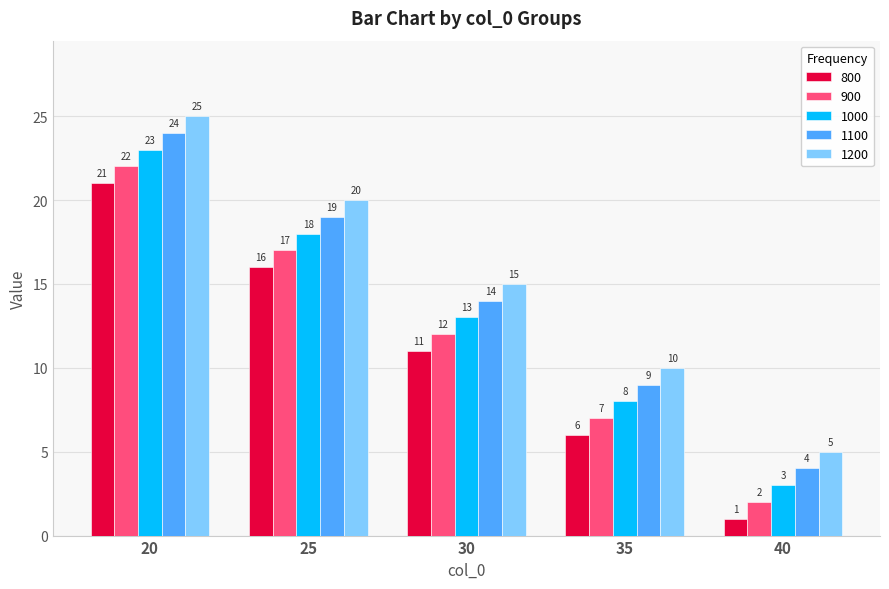

Reading left to right, transcribe all the data shown in this chart.

800: 21	16	11	6	1
900: 22	17	12	7	2
1000: 23	18	13	8	3
1100: 24	19	14	9	4
1200: 25	20	15	10	5